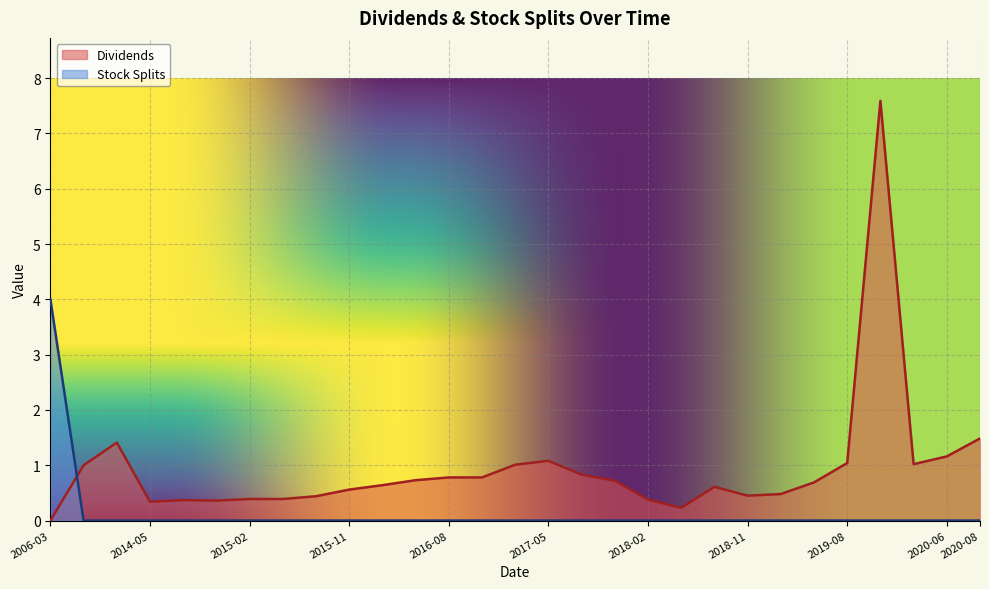

True or false: Stock Splits and Dividends cross at least once.

True